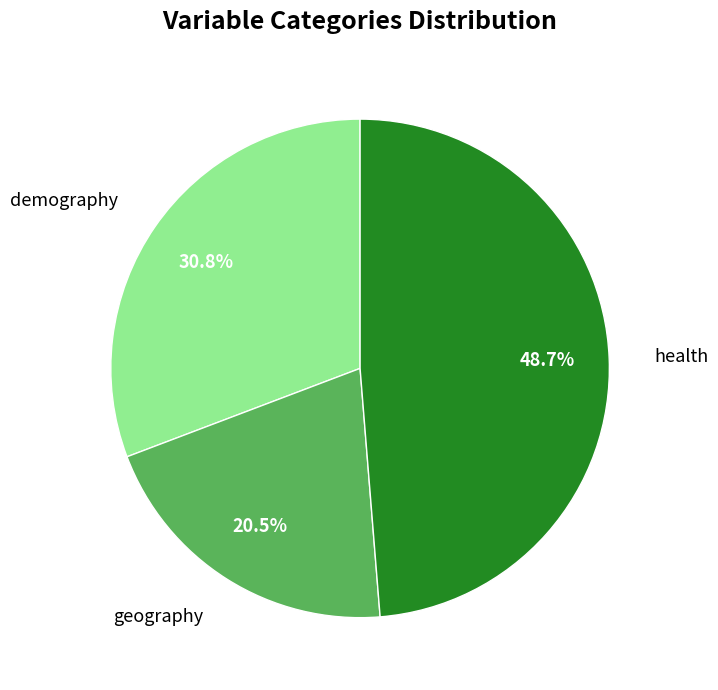

Approximately how many times larger is the value at geography compared to demography?

0.7